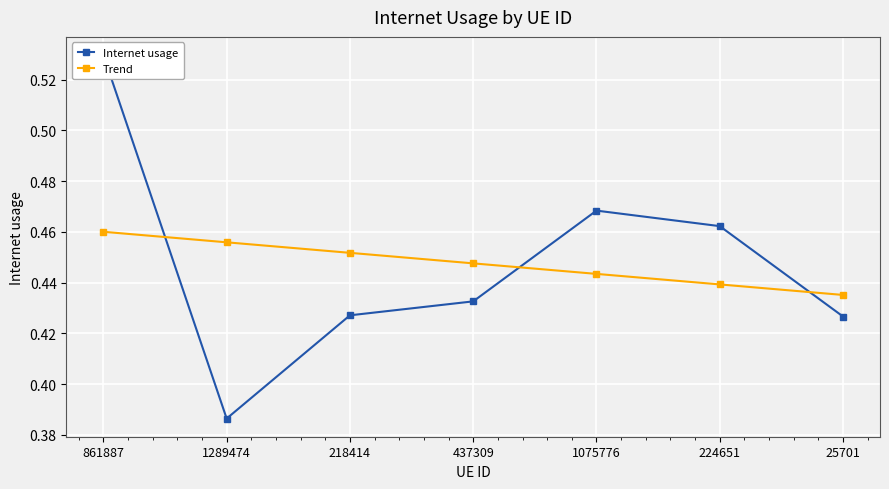

True or false: Trend has a value of 0.1 at 437309.

False